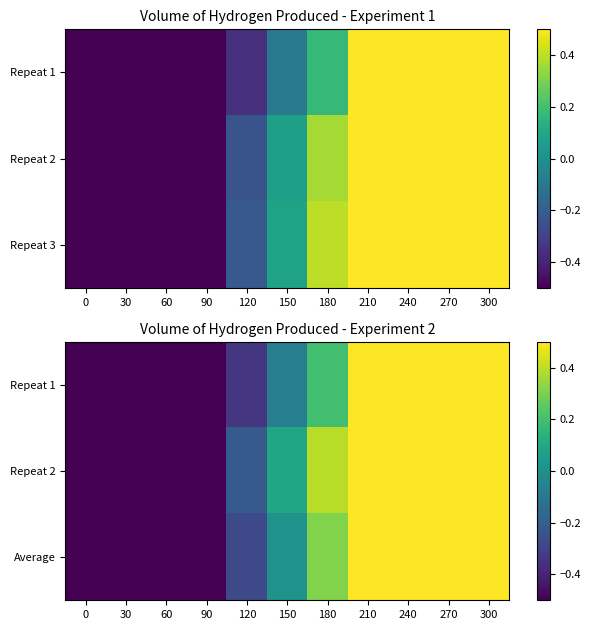

Which has a higher value, 120 or 240?

240